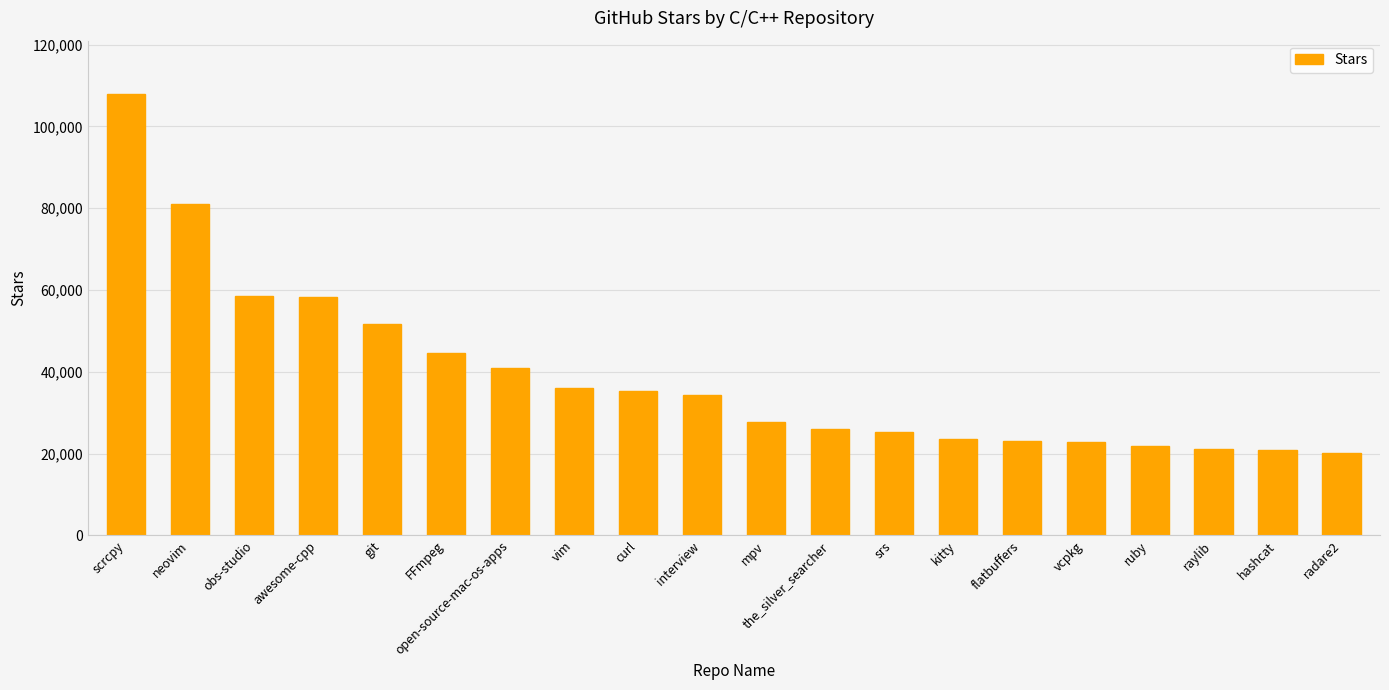

What is the label of the 18th bar from the left?

raylib